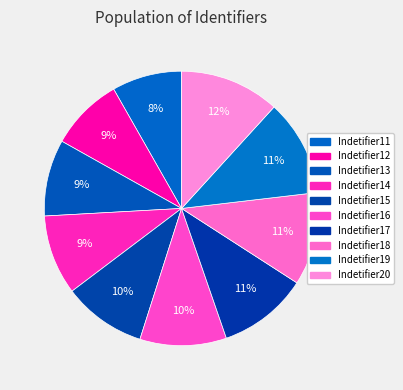

How many slices are in this pie chart?

10